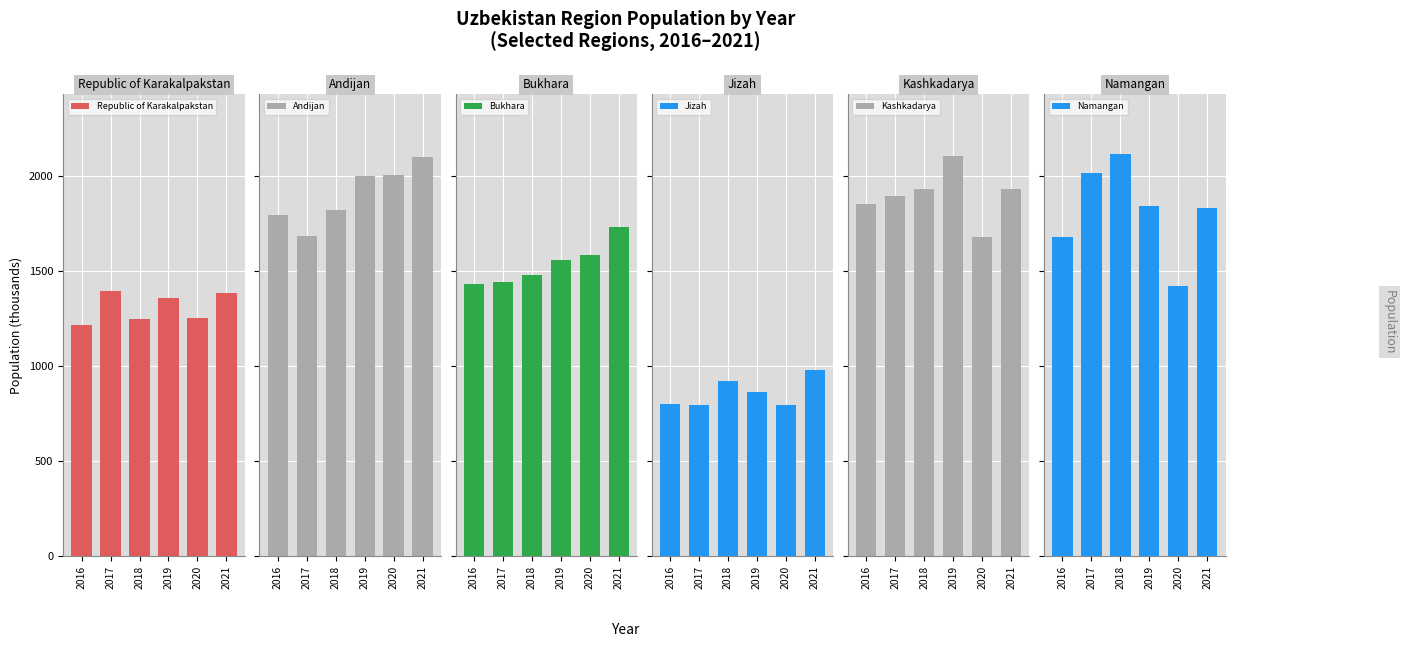

What is the value of the Republic of Karakalpakstan bar at the 6th from the left?

1385